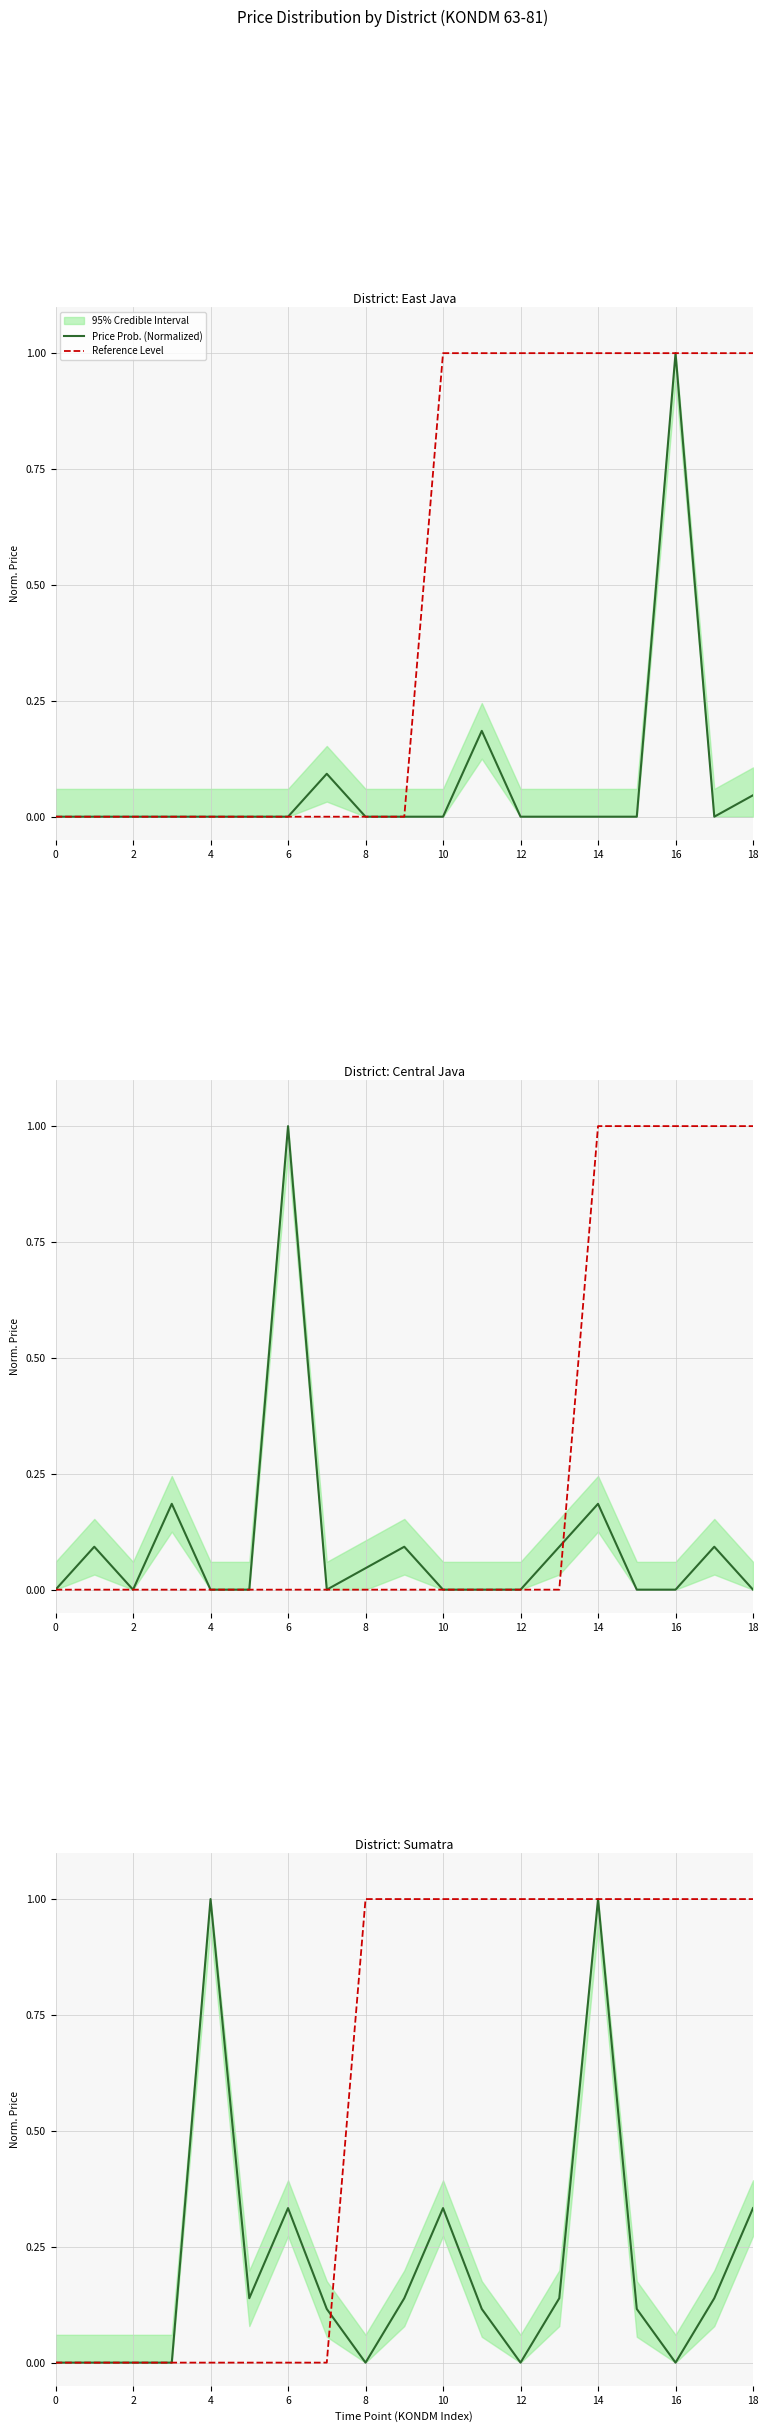

Is it true that Reference Level equals 0.7 at 6?

False